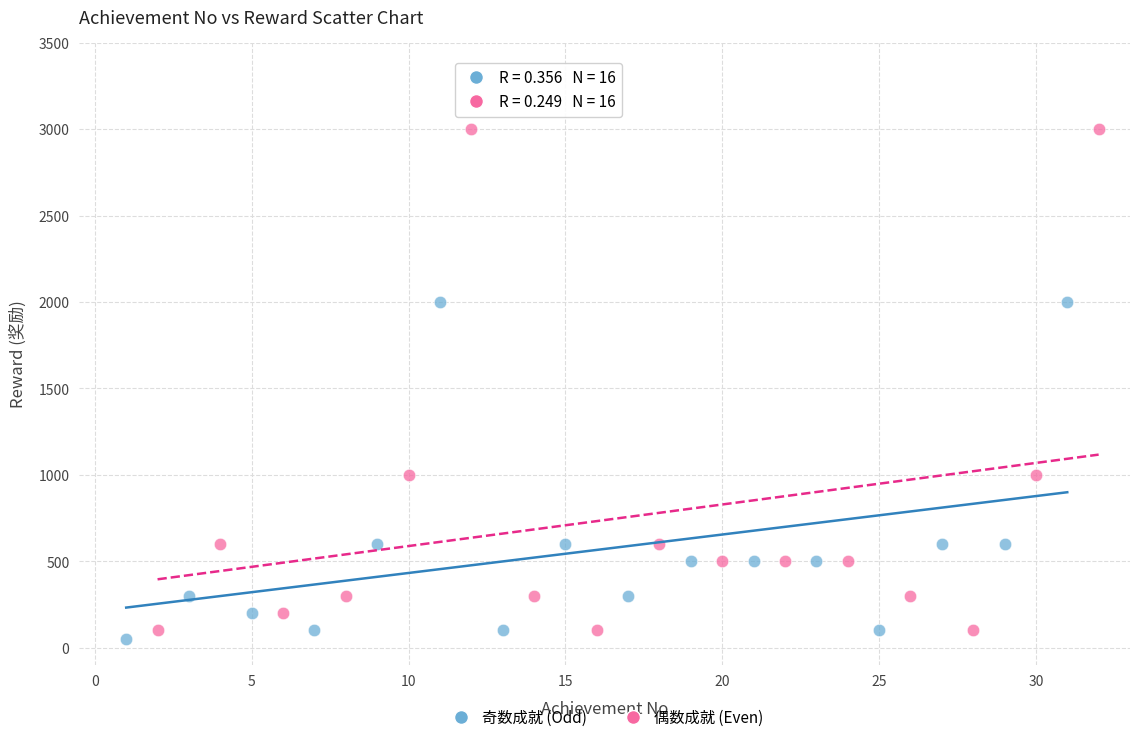

What are all the series names shown in the legend?

奇数成就 (Odd), 偶数成就 (Even)